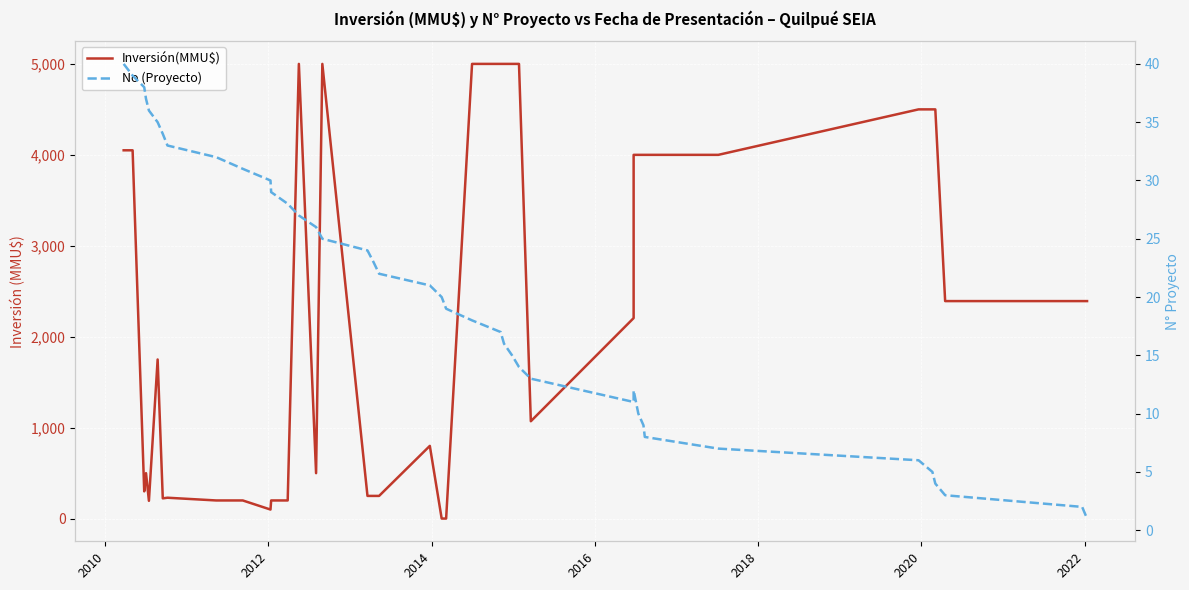

Which series has the largest range (max minus min)?

Inversión(MMU$)